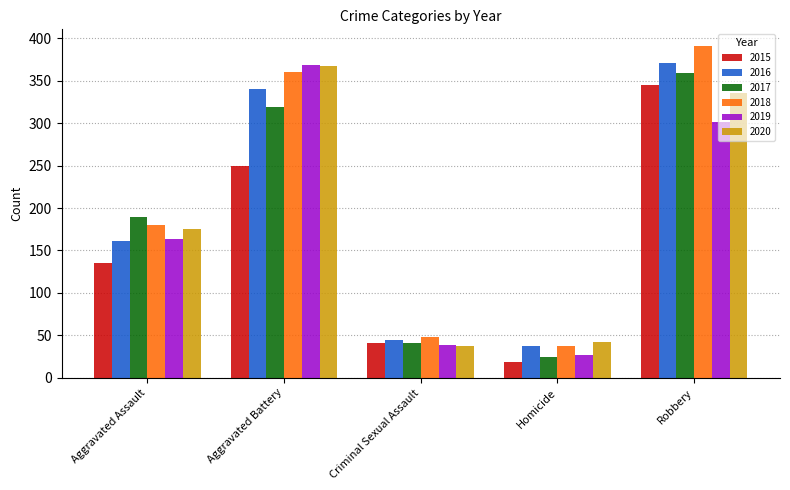

What is the difference between the 2019 values at Homicide and Aggravated Battery?

341